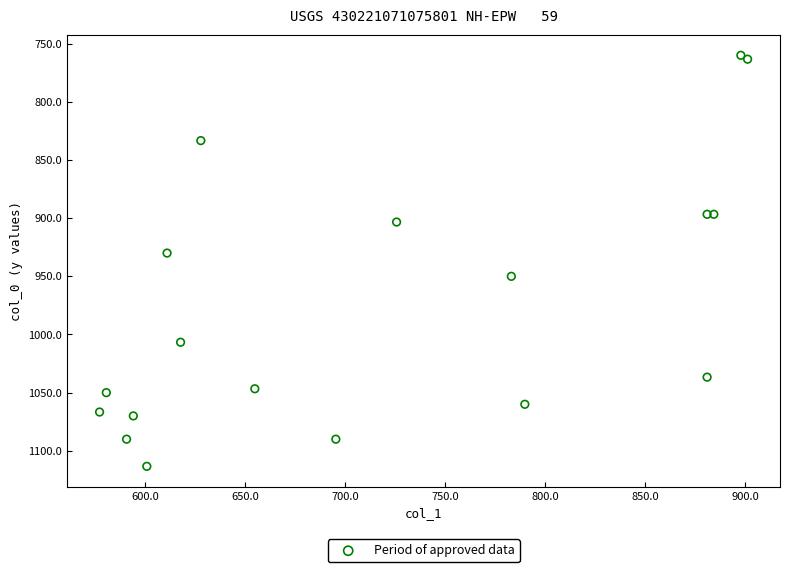

What Y value in the scatter plot is closest to 936?

930.0